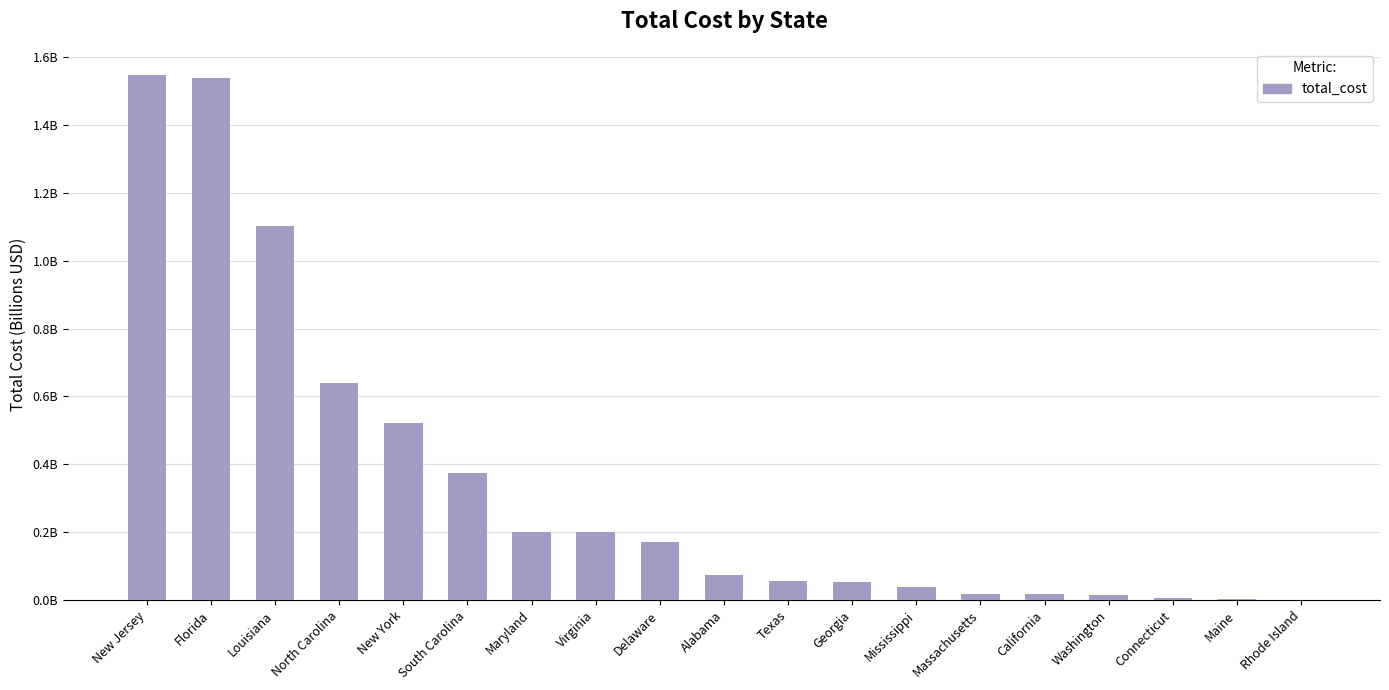

What is the maximum value shown in the chart?

1.5